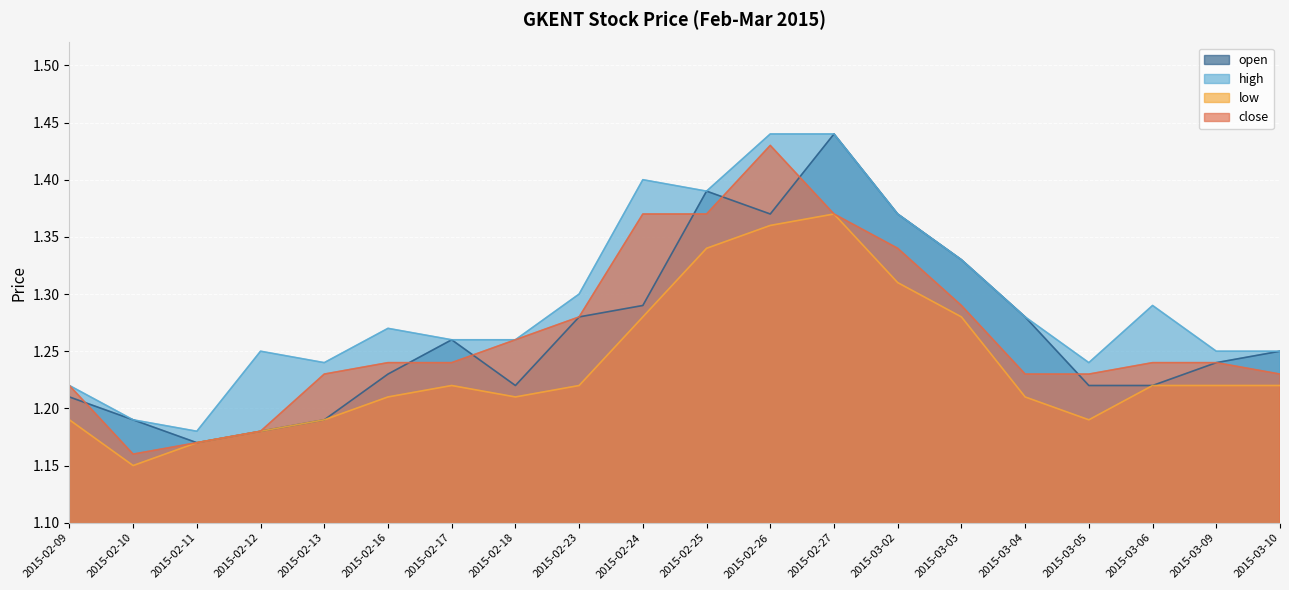

What is the greatest value displayed?

1.4